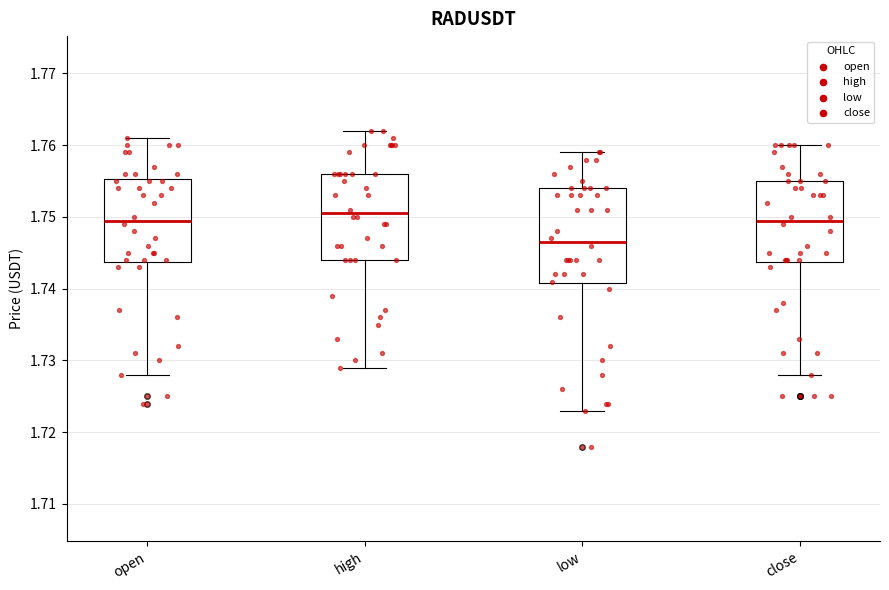

Reading left to right, read every box against the y-axis: the position of its median line, the range the box covers, and the ends of its whiskers. The values are not printed on the chart, so give them approximately, as read against the axis.

open: median 1.750, box 1.744 to 1.755, whiskers 1.728 to 1.761
high: median 1.751, box 1.744 to 1.756, whiskers 1.729 to 1.762
low: median 1.747, box 1.741 to 1.754, whiskers 1.723 to 1.759
close: median 1.750, box 1.744 to 1.755, whiskers 1.728 to 1.760